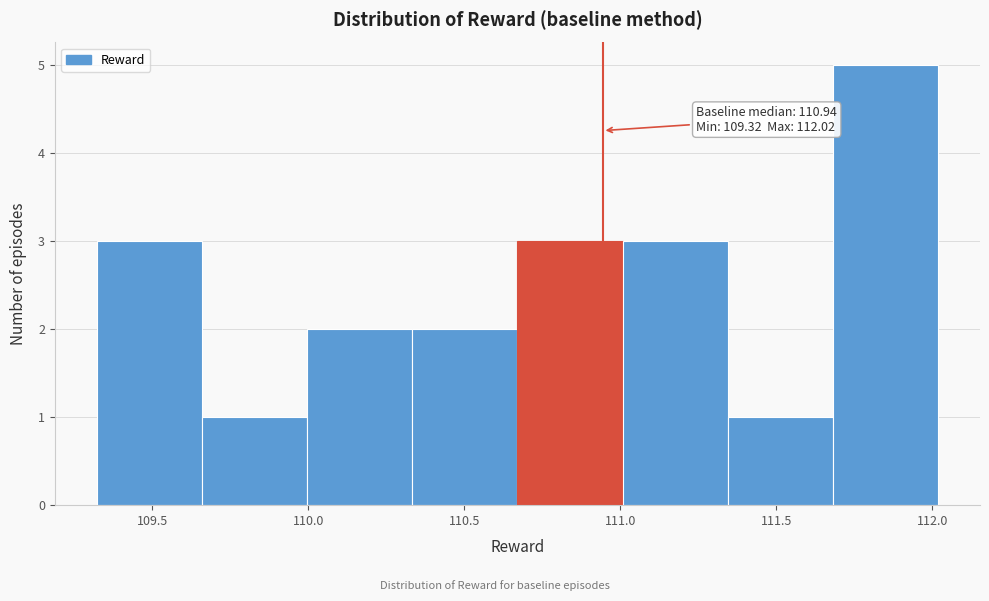

Over which range of the x-axis is the bar tallest?

111.70 to 112.00